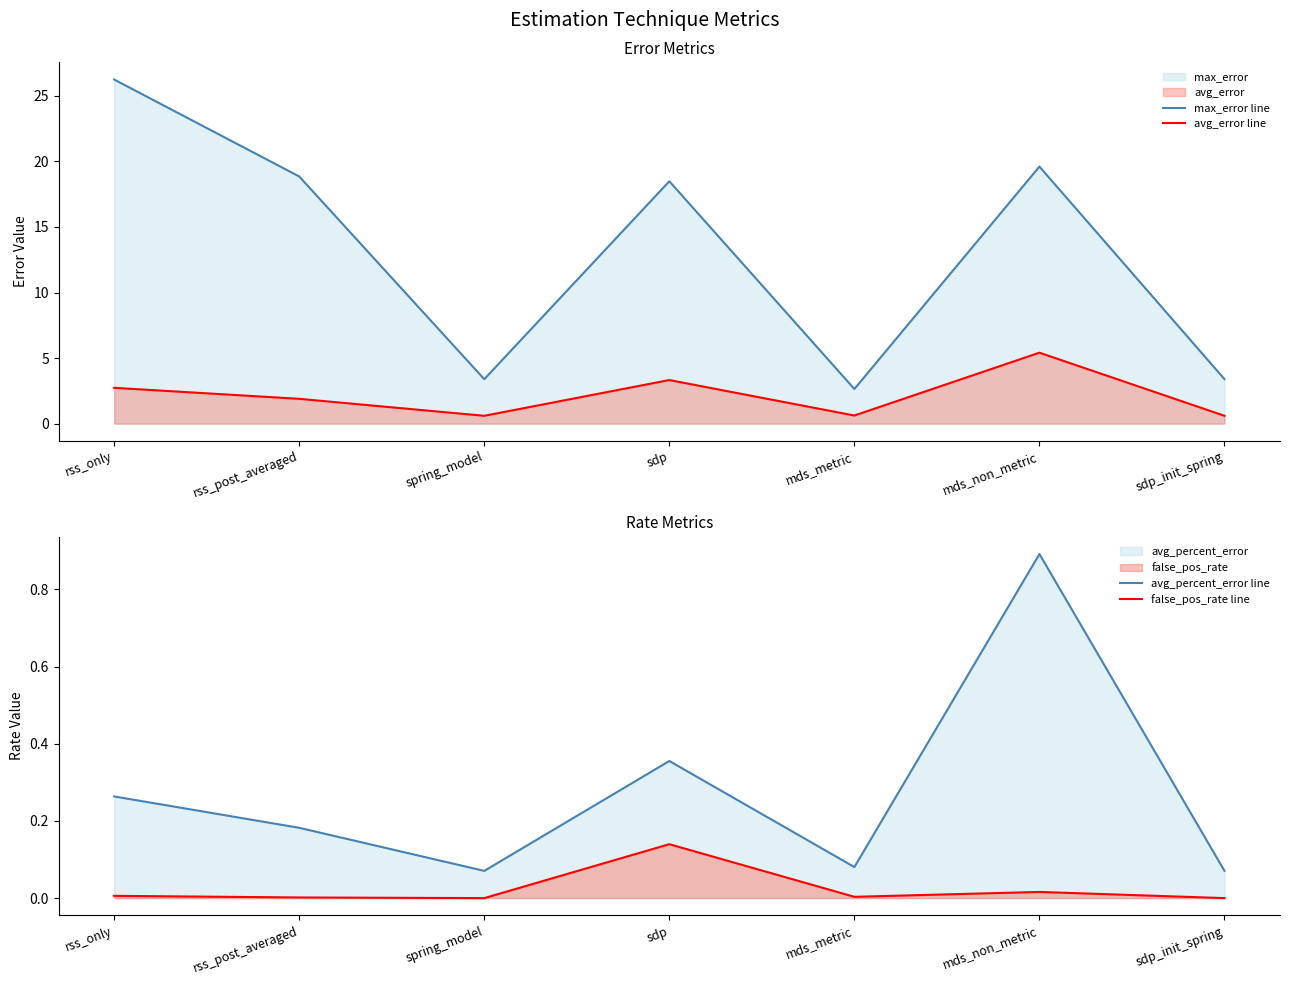

List the series in order of their peak value, lowest first.

false_pos_rate line, avg_percent_error line, avg_error line, max_error line